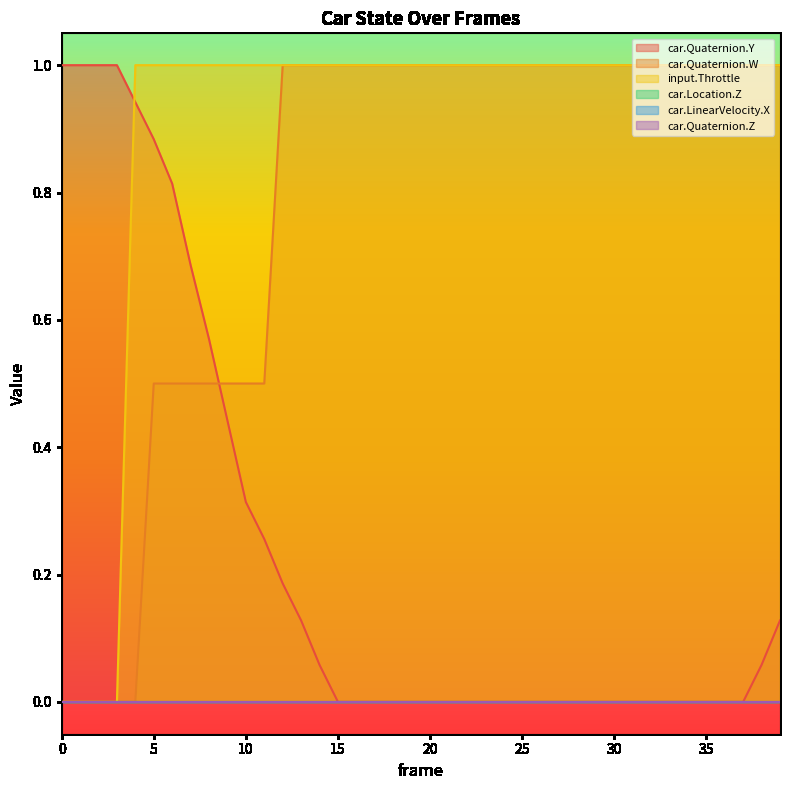

Which series changed the most between 21 and 29?

car.Quaternion.Y